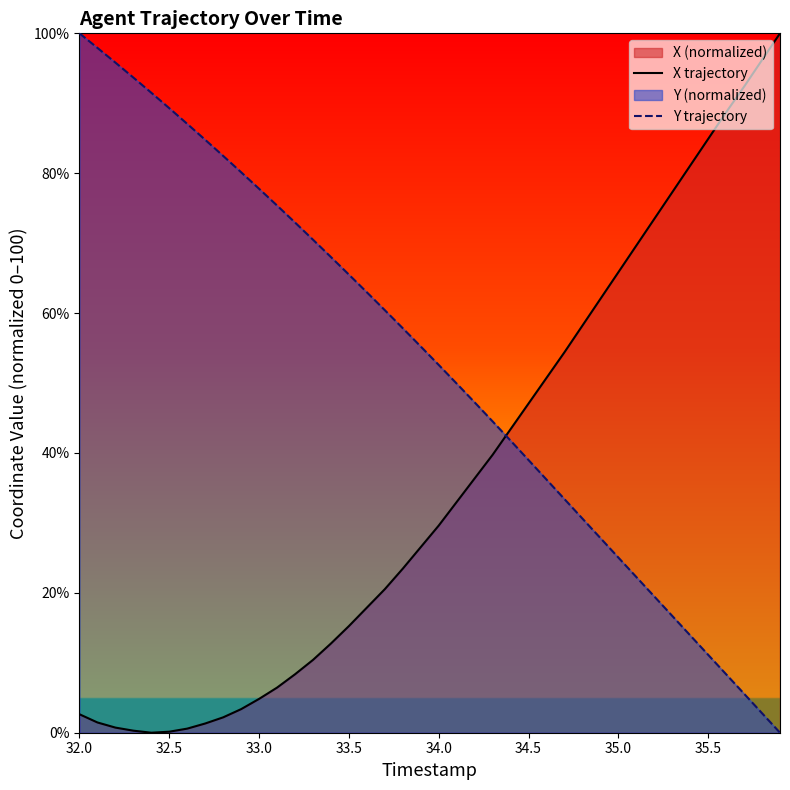

Which series has the widest spread of values?

X trajectory